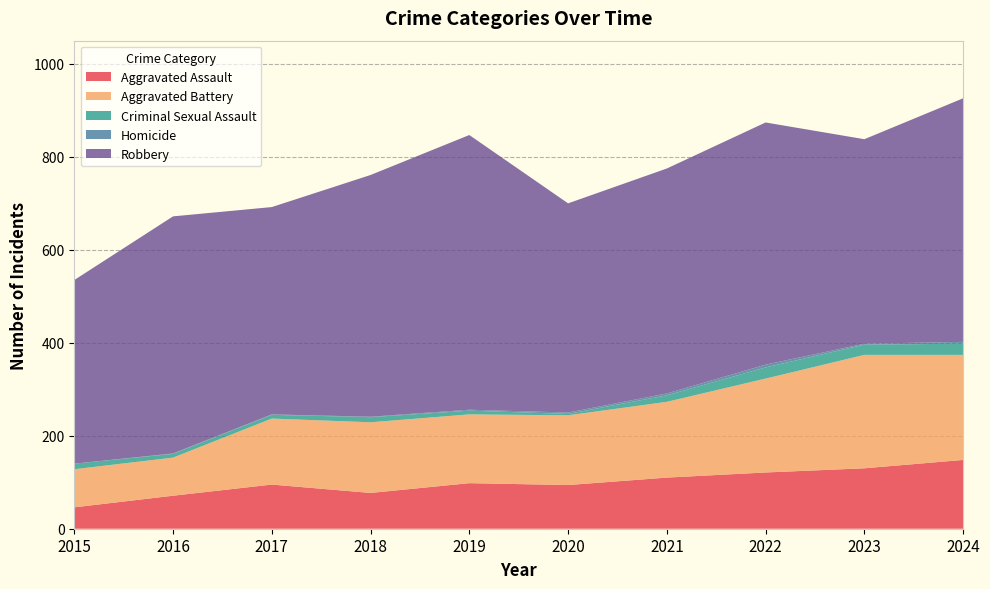

Reading left to right, what are all the values shown in this chart?

Aggravated Assault: 2015=46	2016=71	2017=95	2018=77	2019=98	2020=94	2021=110	2022=121	2023=130	2024=148
Aggravated Battery: 2015=82	2016=82	2017=142	2018=152	2019=148	2020=150	2021=163	2022=202	2023=244	2024=226
Criminal Sexual Assault: 2015=12	2016=8	2017=8	2018=11	2019=8	2020=3	2021=14	2022=24	2023=22	2024=24
Homicide: 2015=0	2016=1	2017=1	2018=1	2019=2	2020=3	2021=4	2022=6	2023=2	2024=4
Robbery: 2015=395	2016=510	2017=446	2018=520	2019=591	2020=450	2021=484	2022=521	2023=440	2024=524